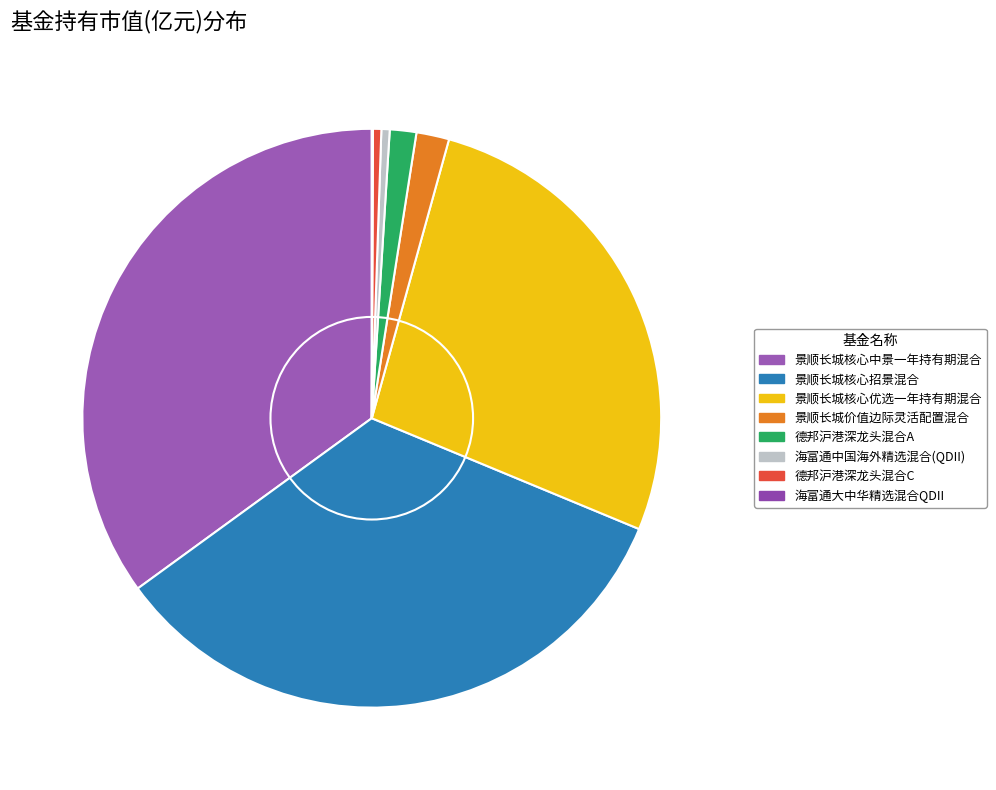

Combined, what portion of the pie is 景顺长城核心招景混合 and 海富通大中华精选混合QDII?

33.8%